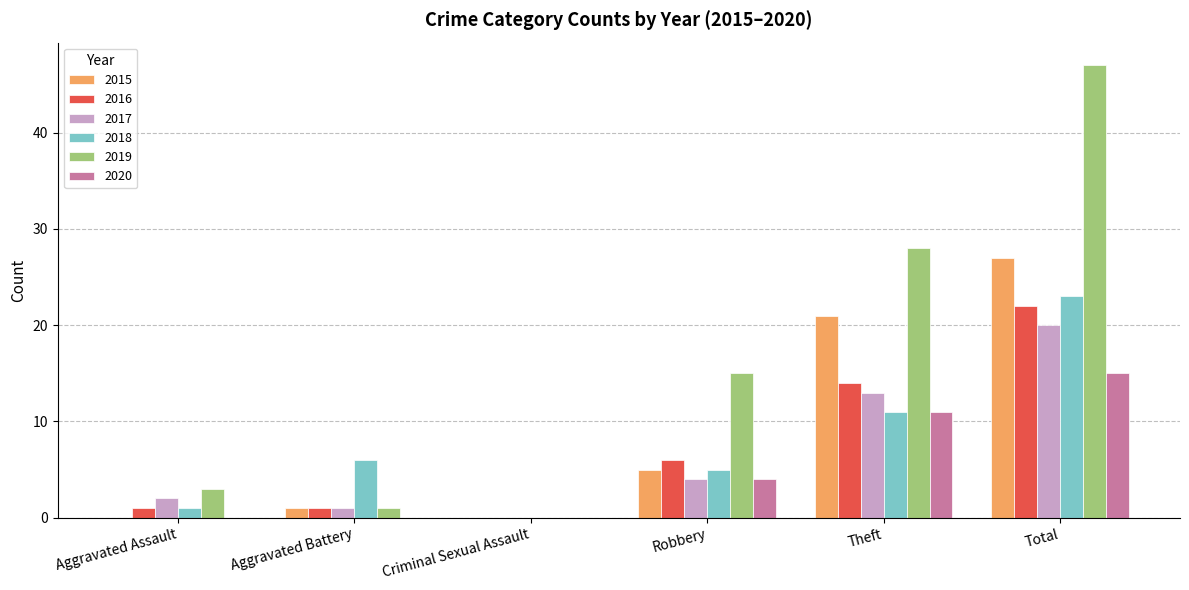

Between Aggravated Assault and Total, which series saw the biggest shift?

2019